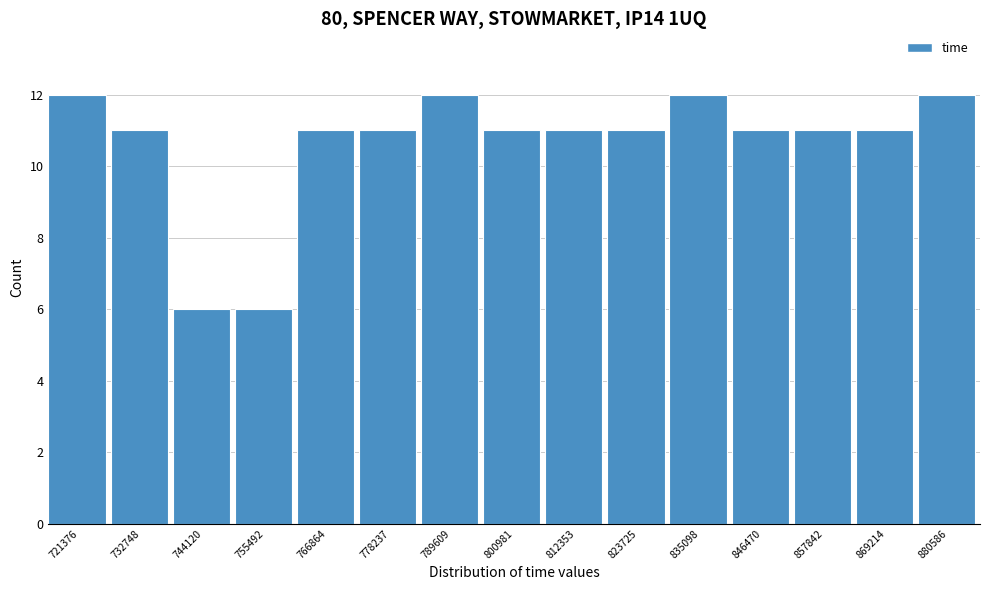

Reading right to left, list all the values displayed in this chart.

12	11	11	11	12	11	11	11	12	11	11	6	6	11	12